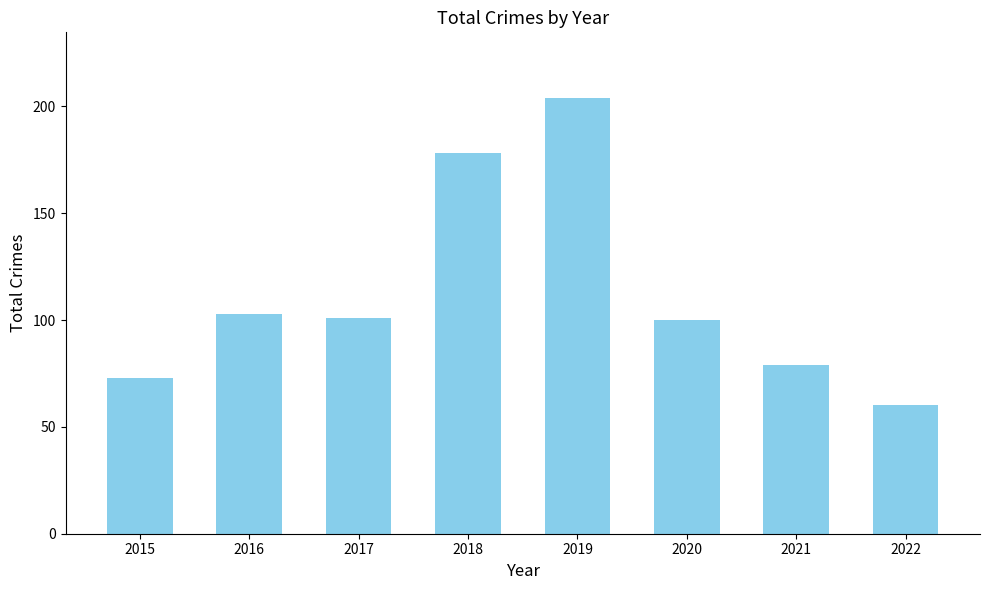

Approximately how many times larger is the value at 2016 compared to 2021?

1.3